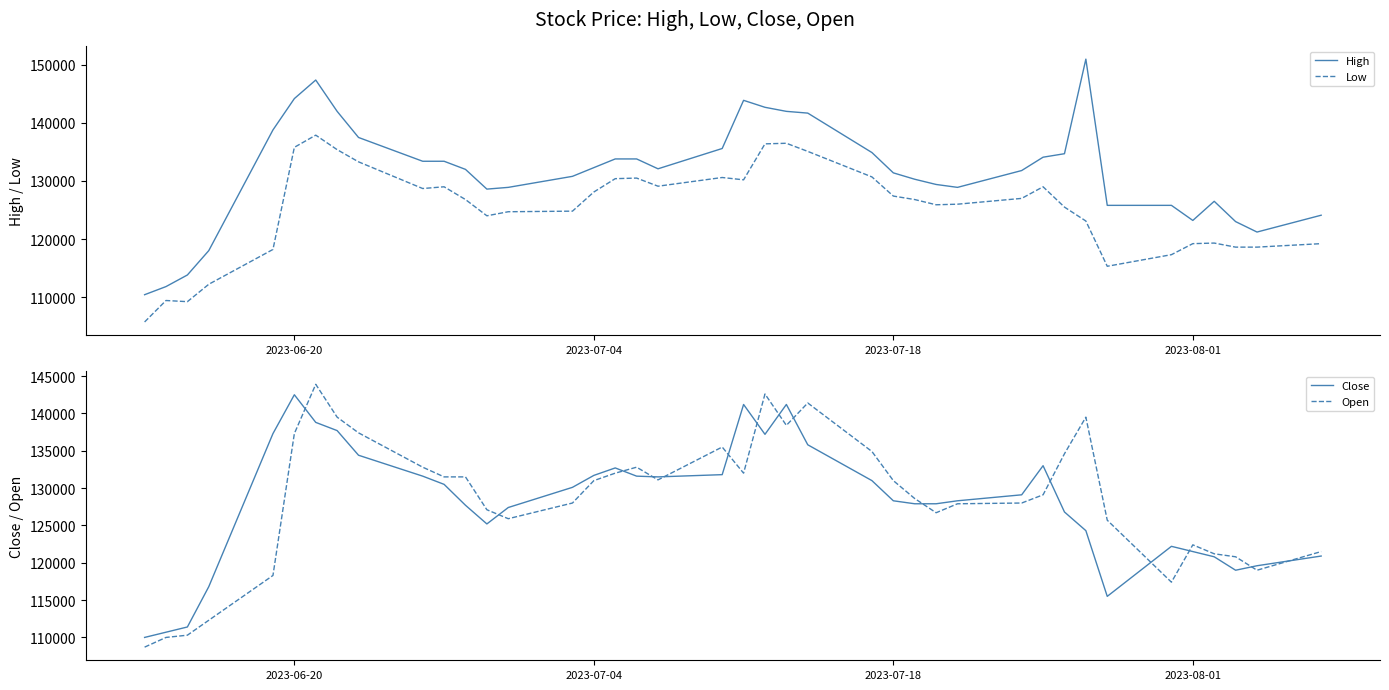

Where does the Open series first go above 131000?

2023-06-20